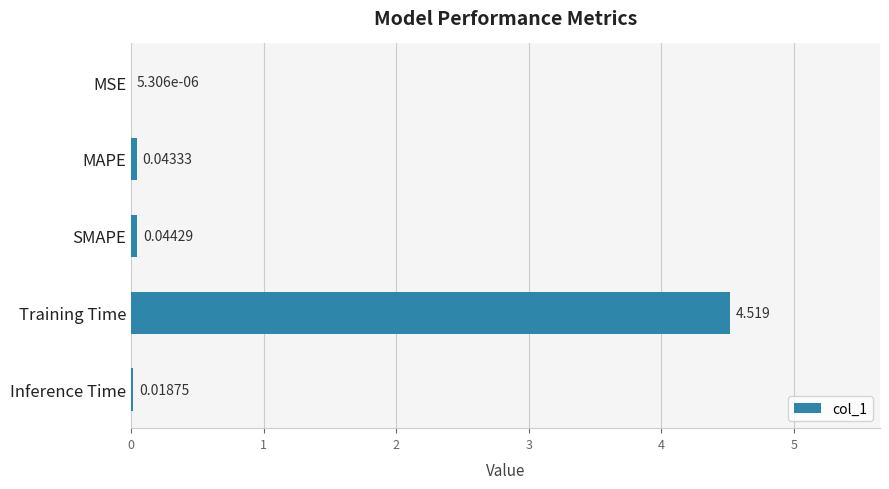

Between Training Time and MSE, which is larger?

Training Time